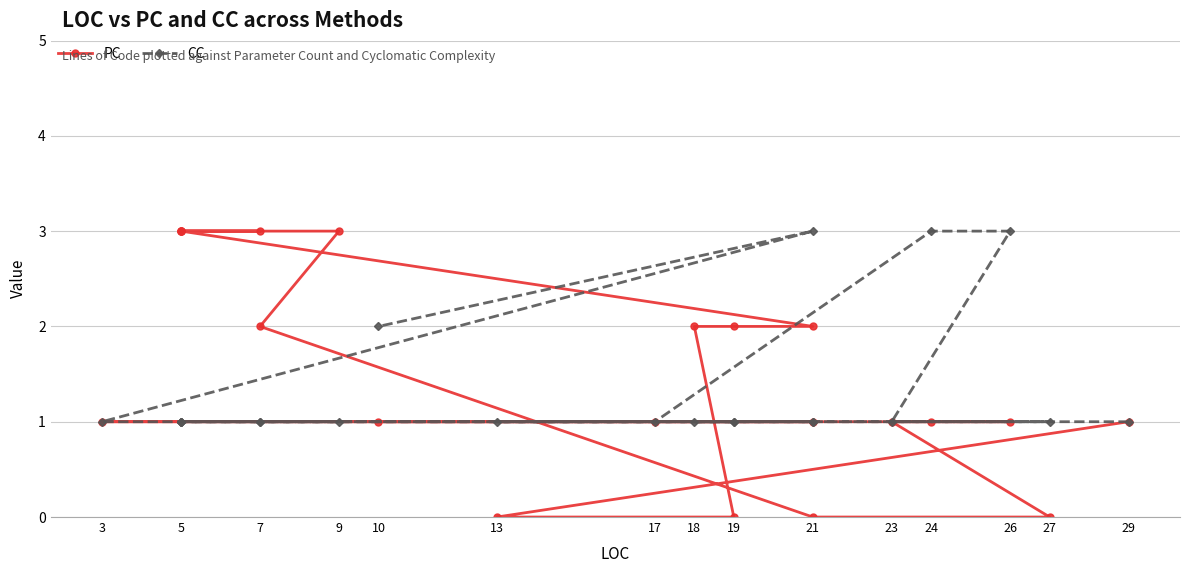

What is the label of the 4th point from the left?

18